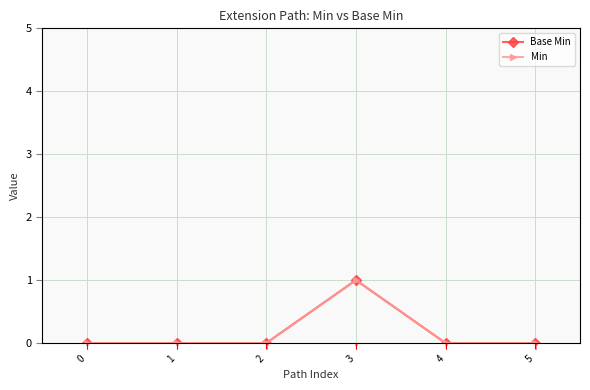

Is this an area chart (filled region under the line)?

No